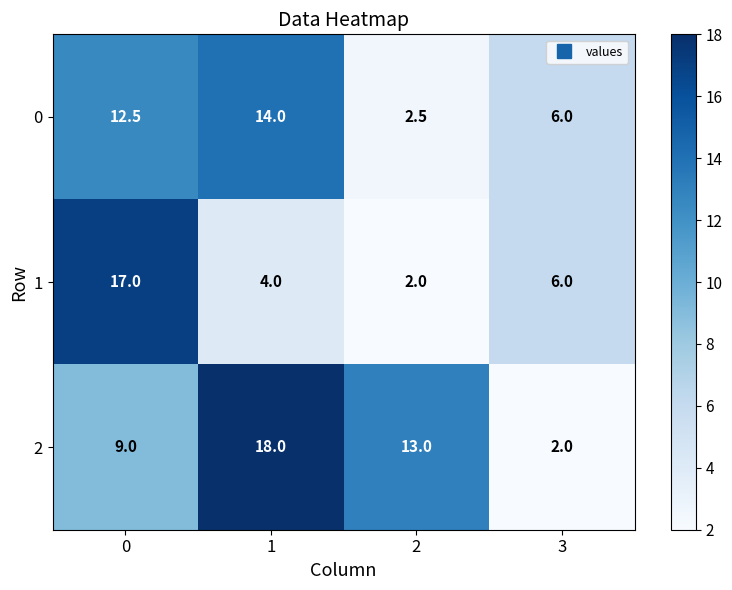

How many distinct data groups are displayed?

3